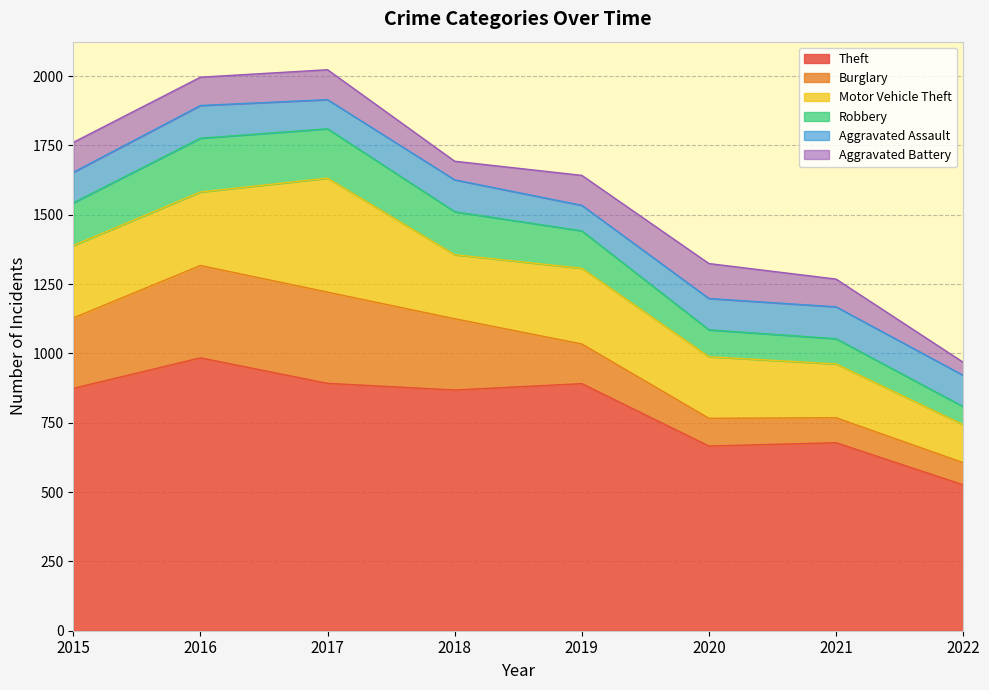

Reading left to right, list all the values displayed in this chart.

Theft: 874	984	892	868	891	666	678	526
Burglary: 254	333	329	257	143	100	90	80
Motor Vehicle Theft: 261	265	411	231	273	222	194	137
Robbery: 154	194	178	155	135	97	91	65
Aggravated Assault: 110	118	105	115	92	113	115	113
Aggravated Battery: 108	102	108	67	108	126	100	47